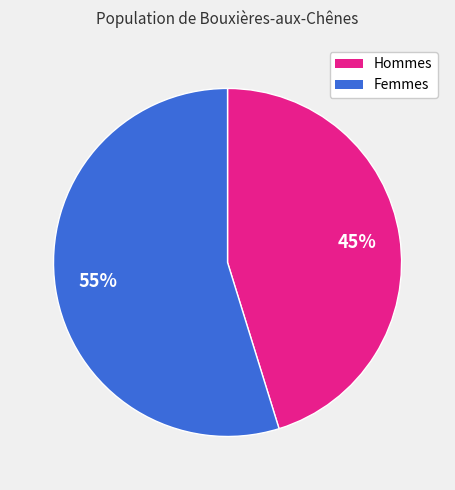

To the nearest percent, what is the difference between the largest and smallest slice percentages?

10%